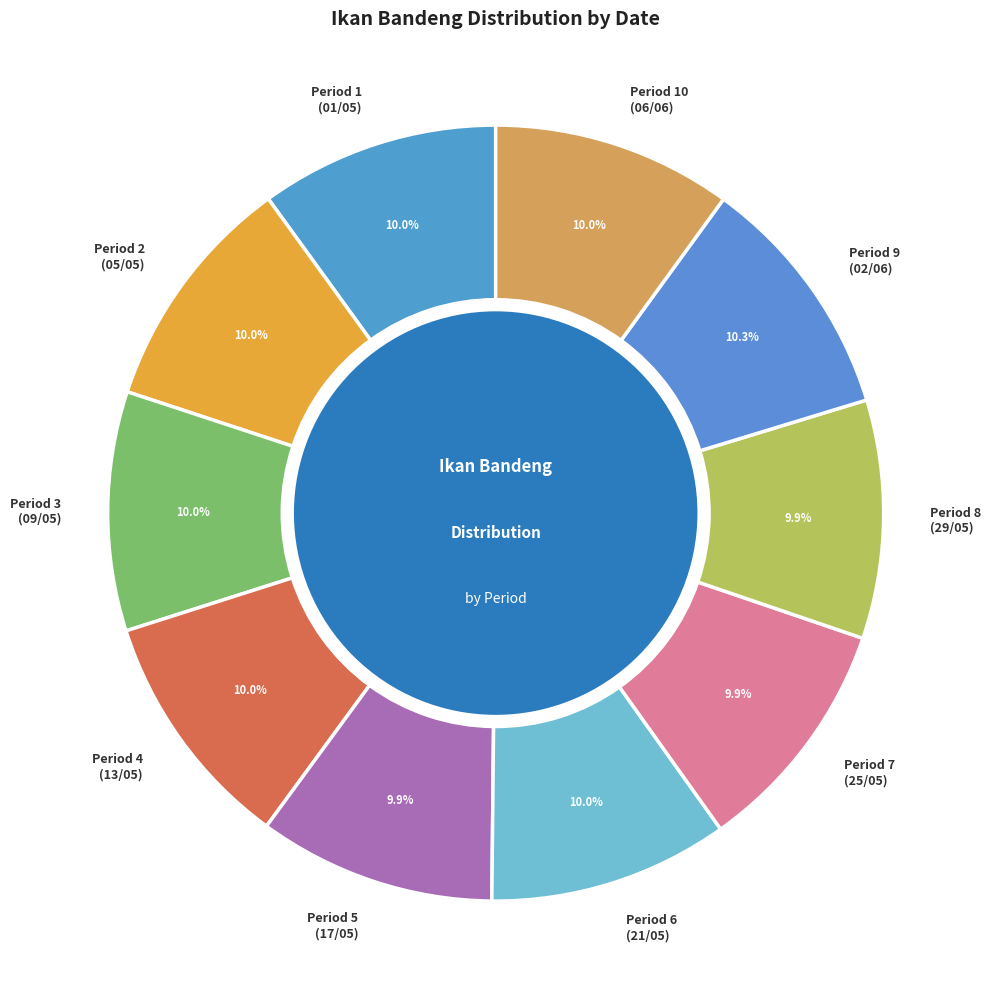

Approximately how many times larger is the value at Period 1 (01/05) compared to Period 7 (25/05)?

1.0